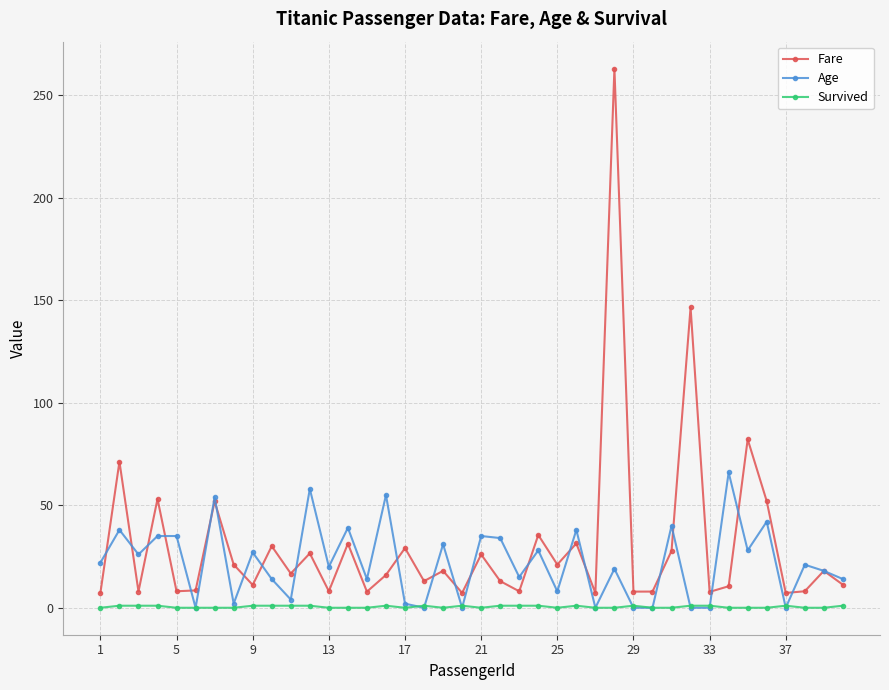

True or false: Age has more than 0 interior local peaks.

True